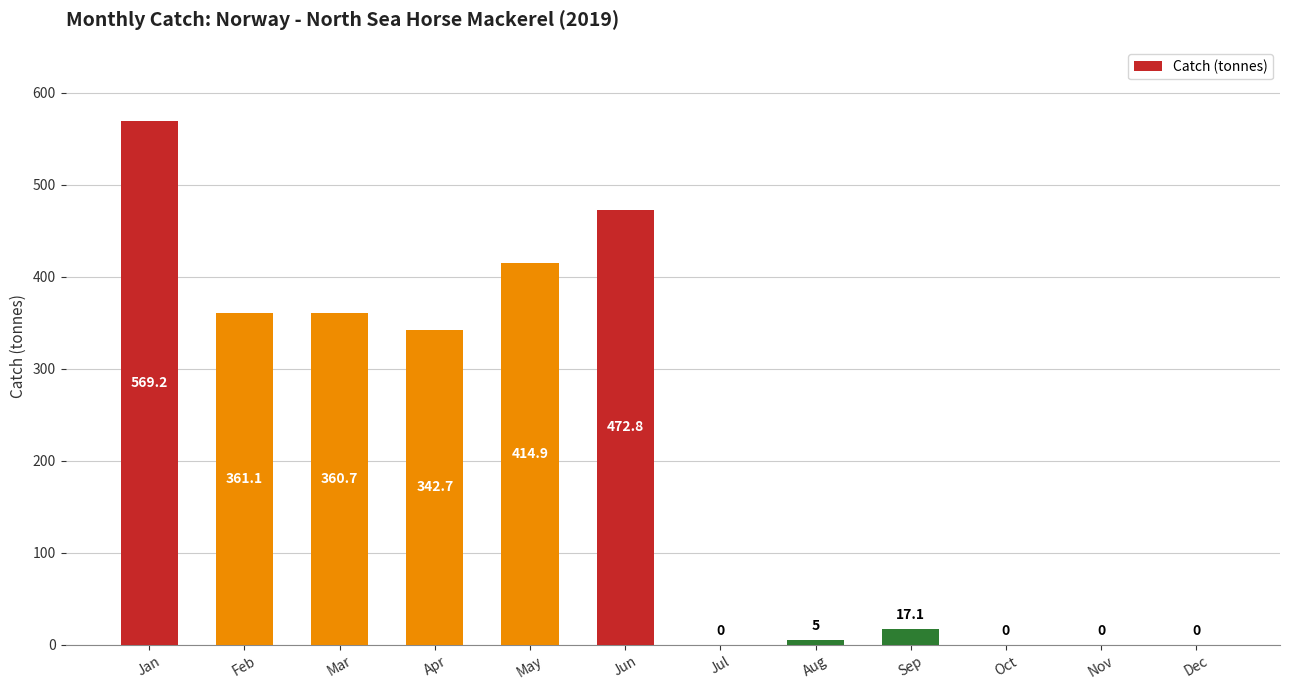

The value at Mar is 230.5. True or false?

False